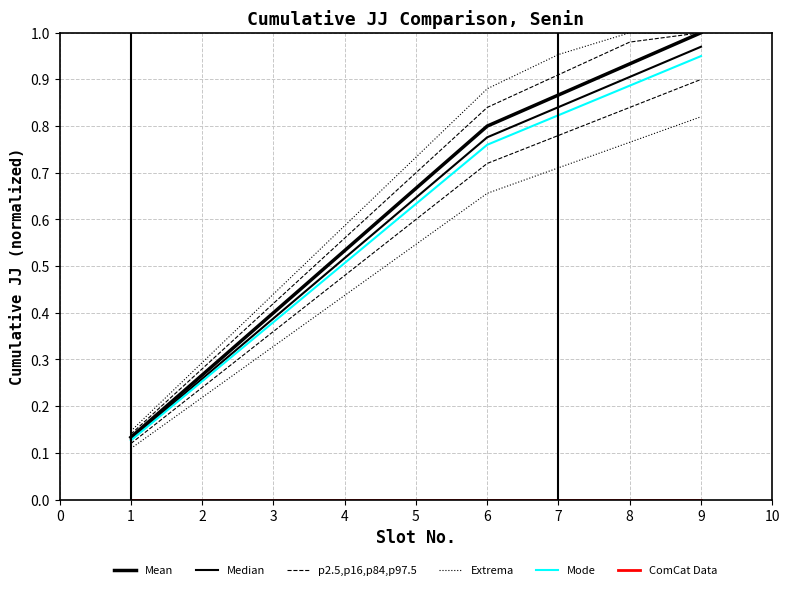

Which series has the largest range (max minus min)?

Mean